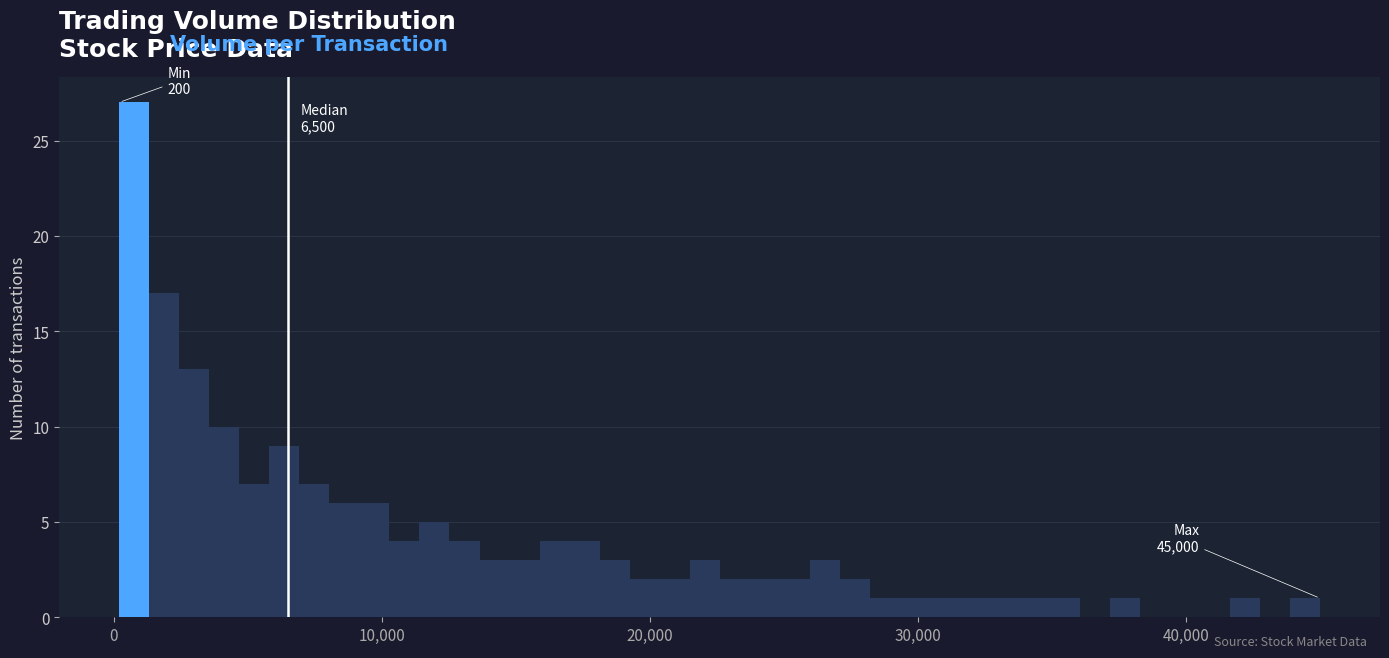

Read against the x-axis, roughly where is the centre of the tallest bar?

1000